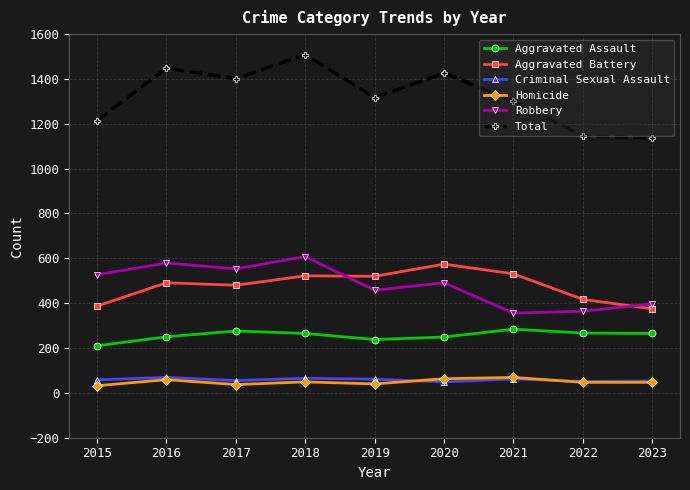

Where does the Total series first go above 1317?

2016